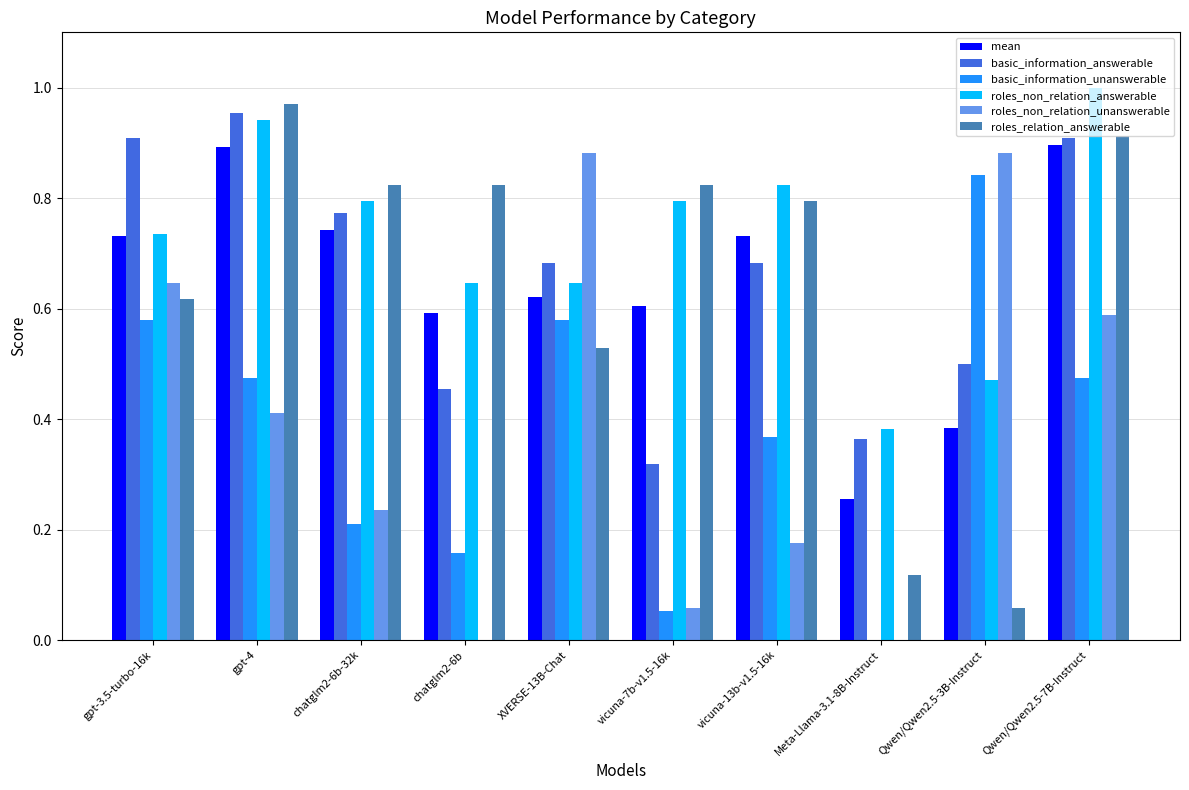

What is the sum of all roles_non_relation_unanswerable values?

3.9